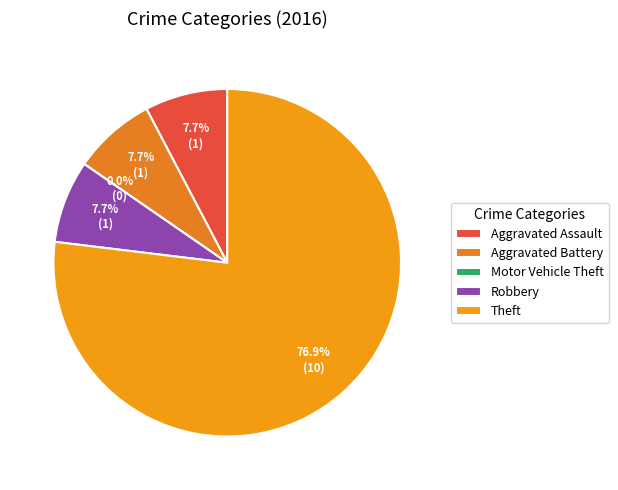

What portion of the pie excludes Aggravated Battery?

92.3%